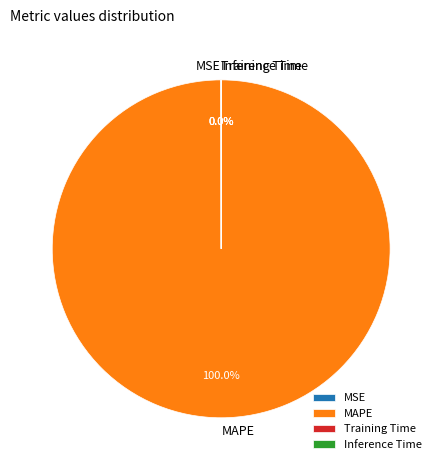

Is there any slice that represents more than half of the pie?

Yes